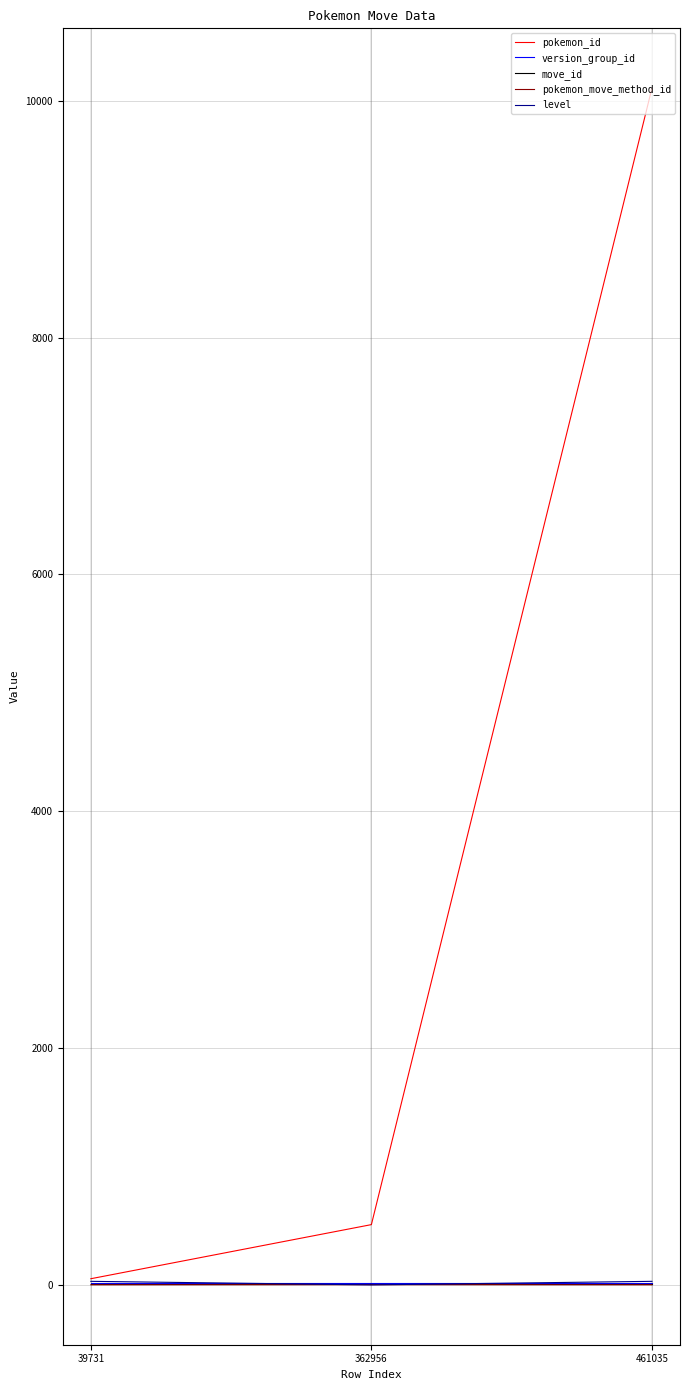

Which series has the largest total across all categories?

pokemon_id